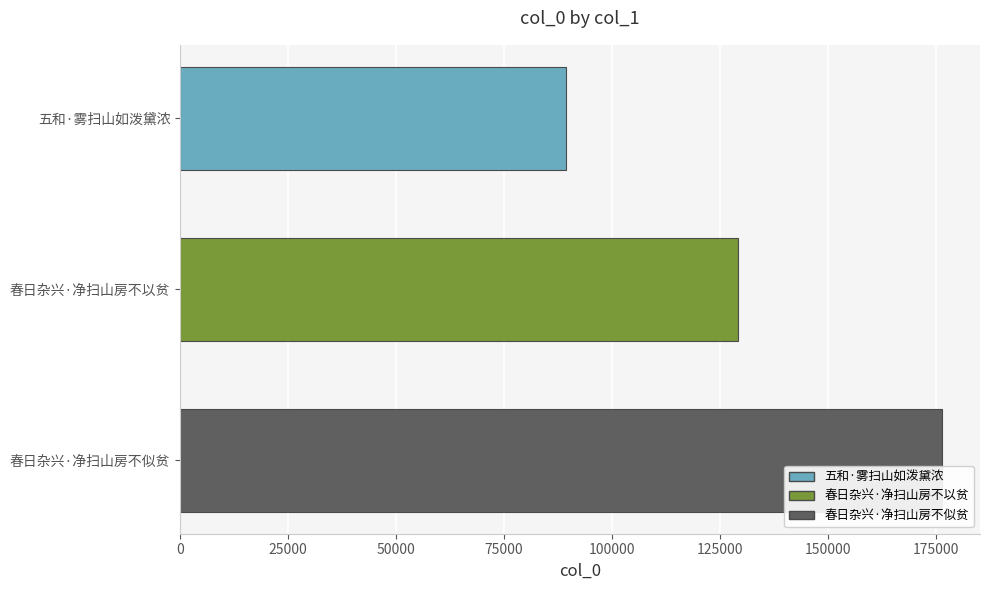

What is the sum of all values?

394975